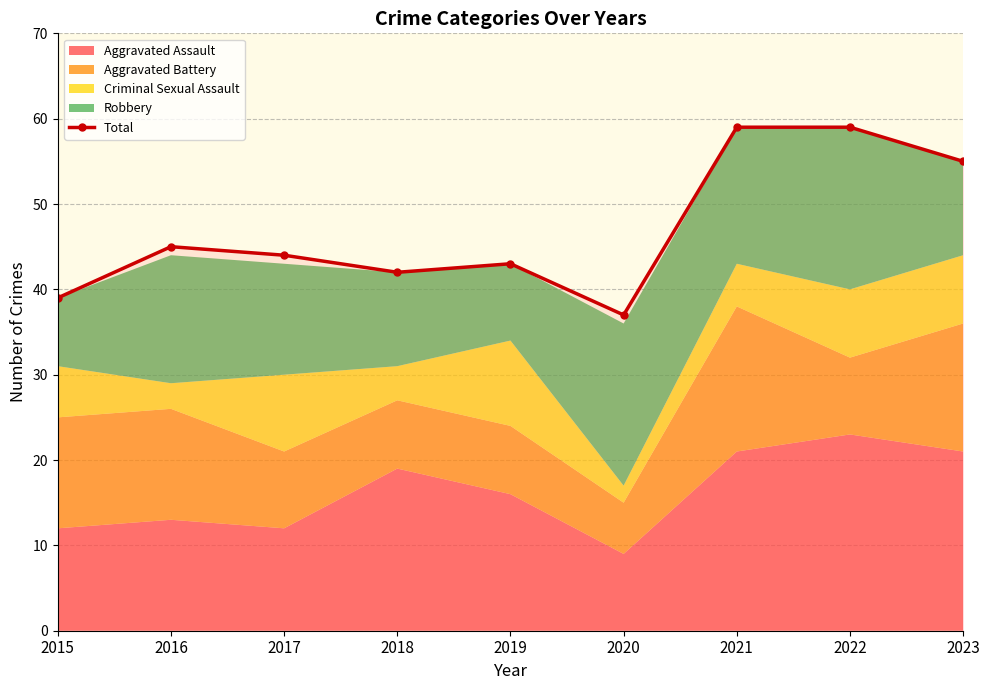

How many interior local peaks (higher than both neighbors) does the data have?

2